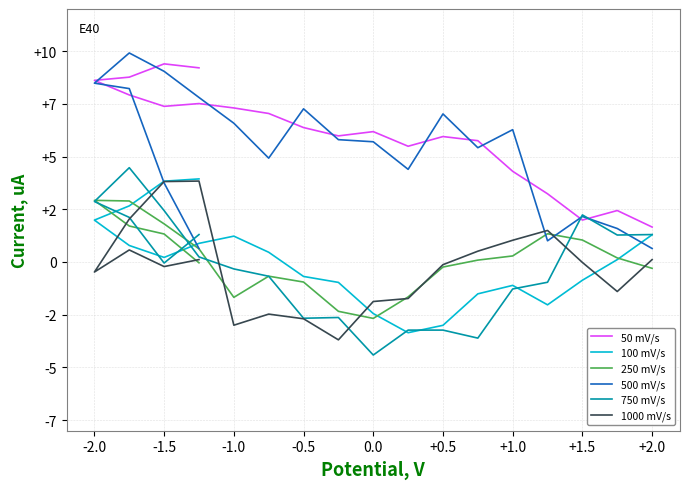

What is the maximum value shown in the chart?

9.9